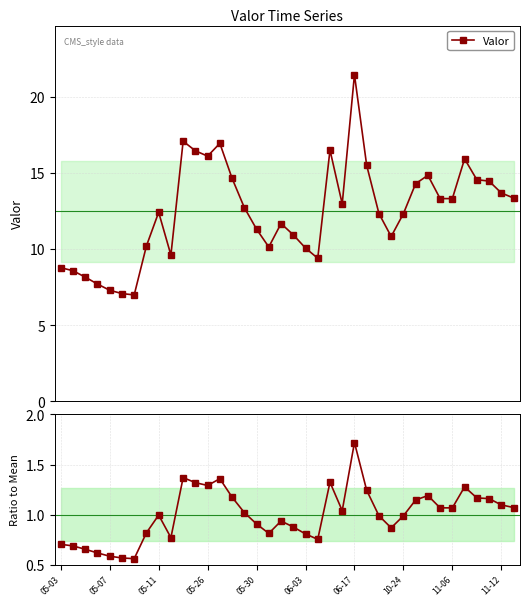

At which category is the sum across all series the highest?

06-17